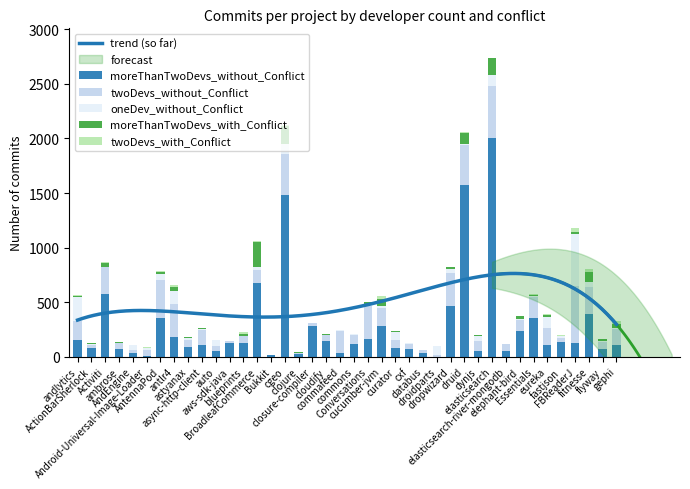

How many data points does each series have?

40